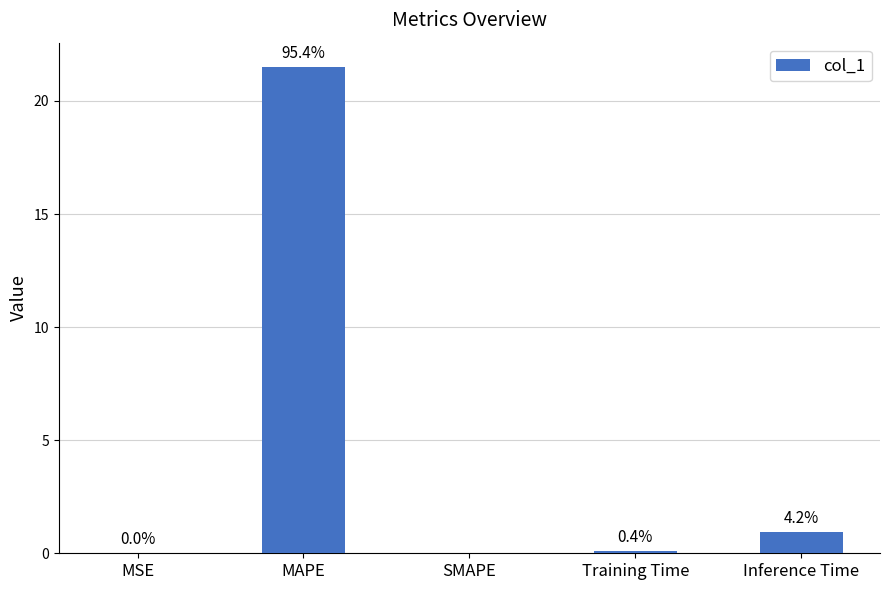

List the labels in order of value, largest first.

MAPE, Inference Time, Training Time, MSE, SMAPE